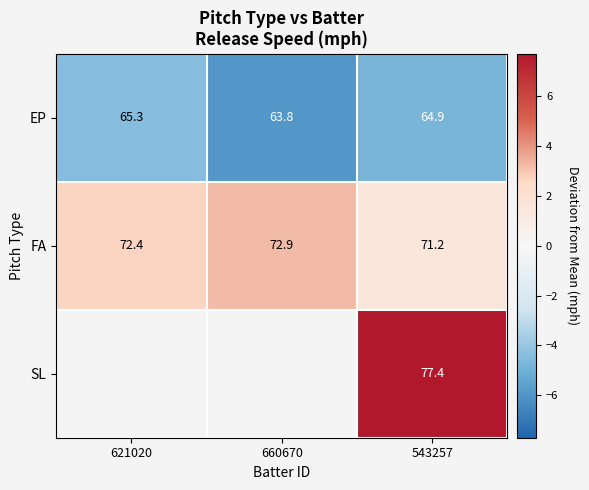

What is the difference between the highest and lowest values at 543257?

12.5